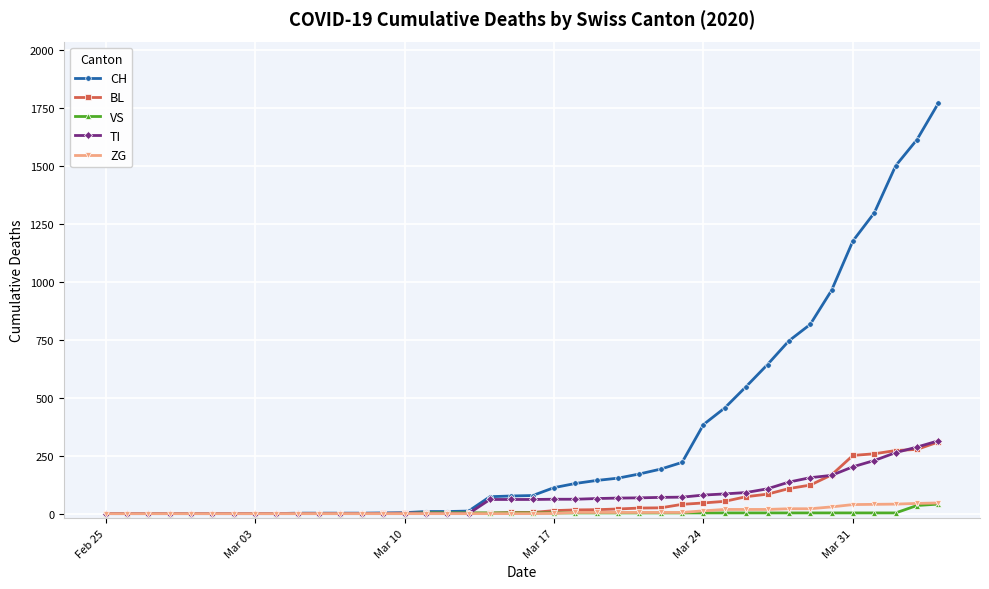

Which series has the largest total across all categories?

CH